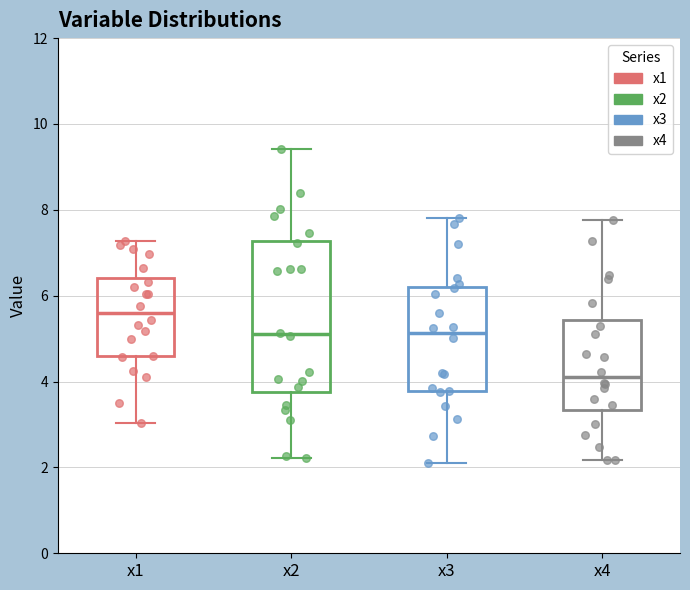

Reading left to right, read every box against the y-axis: the position of its median line, the range the box covers, and the ends of its whiskers. The values are not printed on the chart, so give them approximately, as read against the axis.

x1: median 5.6, box 4.6 to 6.4, whiskers 3.0 to 7.2
x2: median 5.0, box 3.8 to 7.2, whiskers 2.2 to 9.4
x3: median 5.2, box 3.8 to 6.2, whiskers 2.2 to 7.8
x4: median 4.0, box 3.4 to 5.4, whiskers 2.2 to 7.8